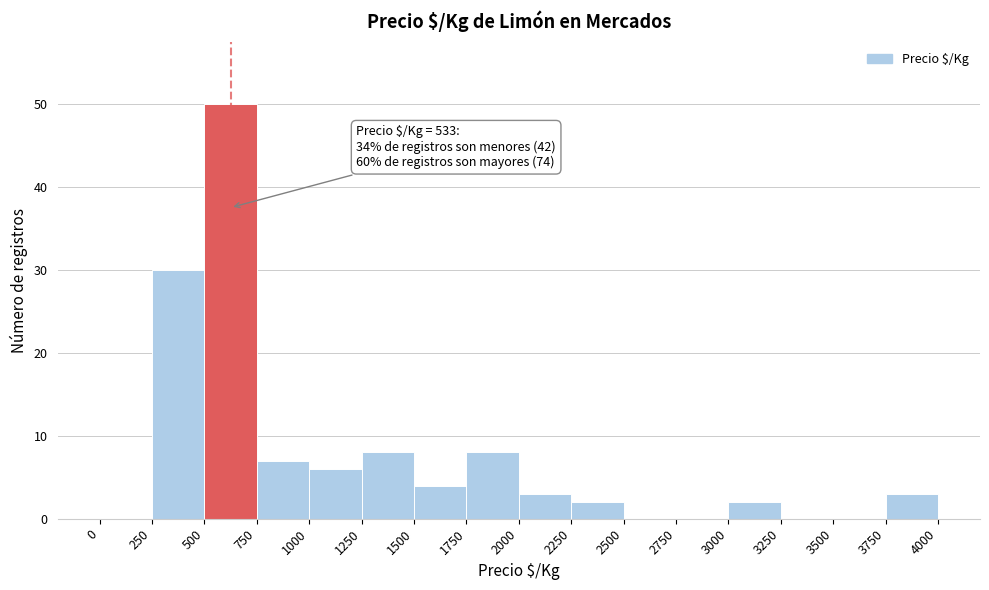

Over which range of the x-axis is the bar tallest?

500 to 750